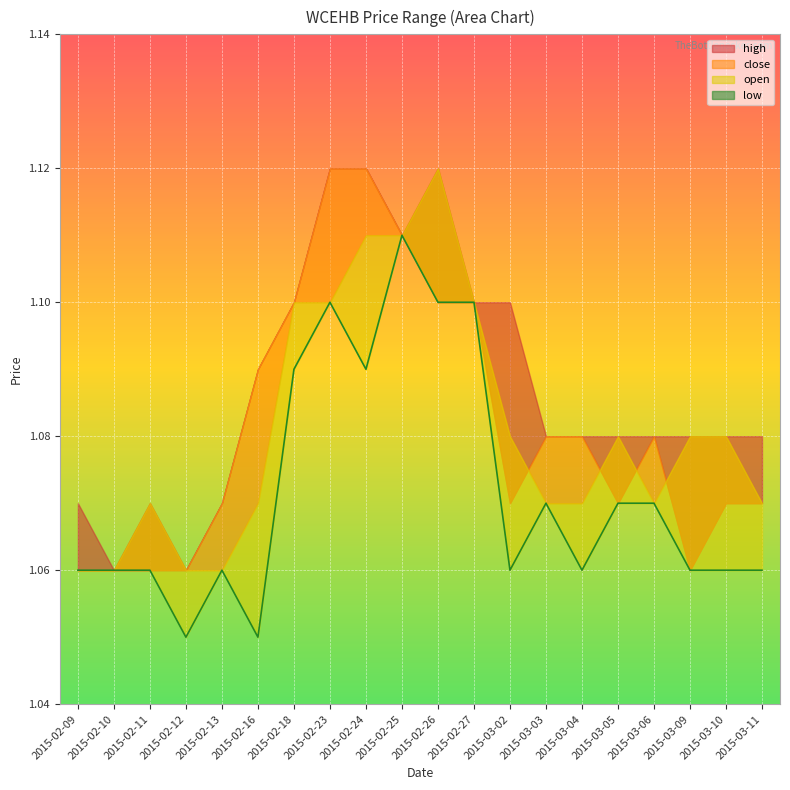

Reading left to right, transcribe all the data shown in this chart.

1.1	1.1	1.1	1.1	1.1	1.1	1.1	1.1	1.1	1.1	1.1	1.1	1.1	1.1	1.1	1.1	1.1	1.1	1.1	1.1